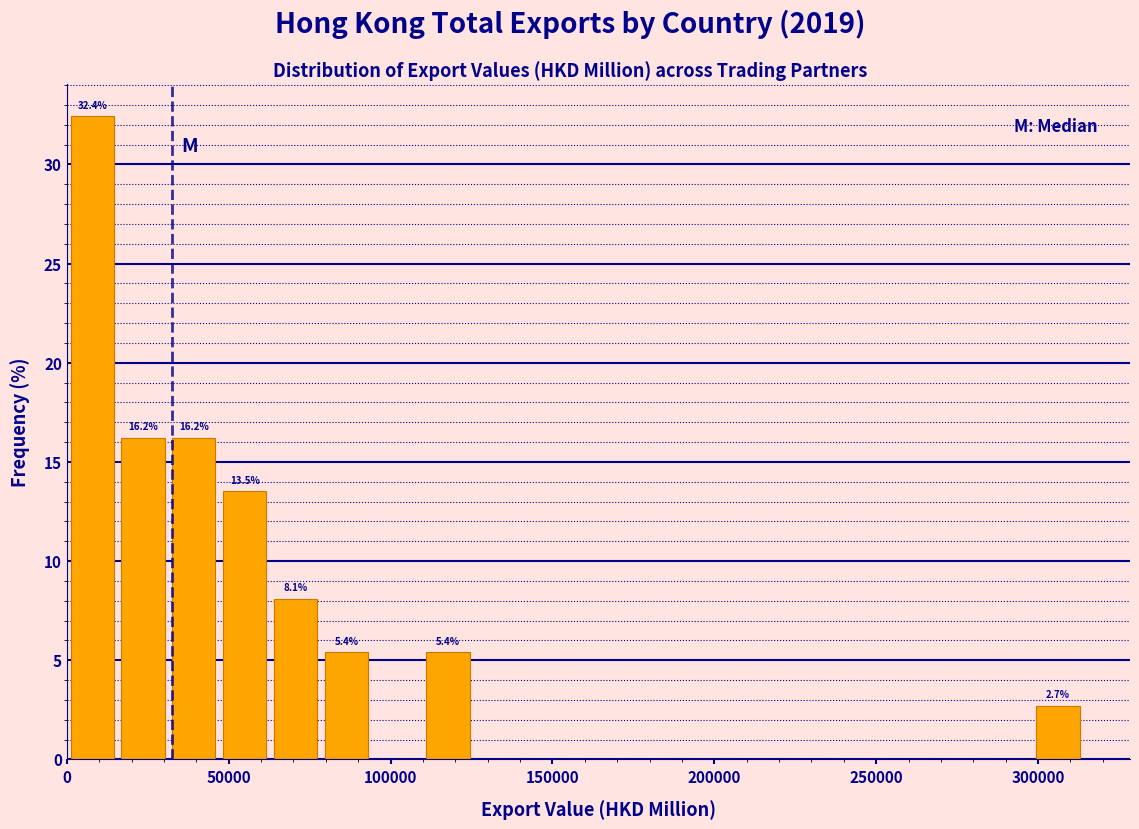

Around what value on the x-axis is the tallest bar? Give the approximate position of its centre, as read against the axis.

10000